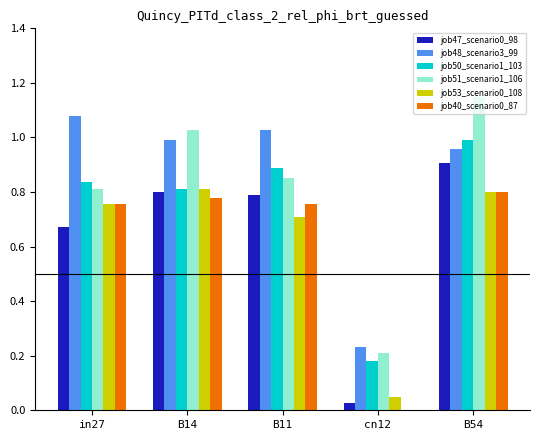

Where is job47_scenario0_98 nearest to the value 0?

cn12